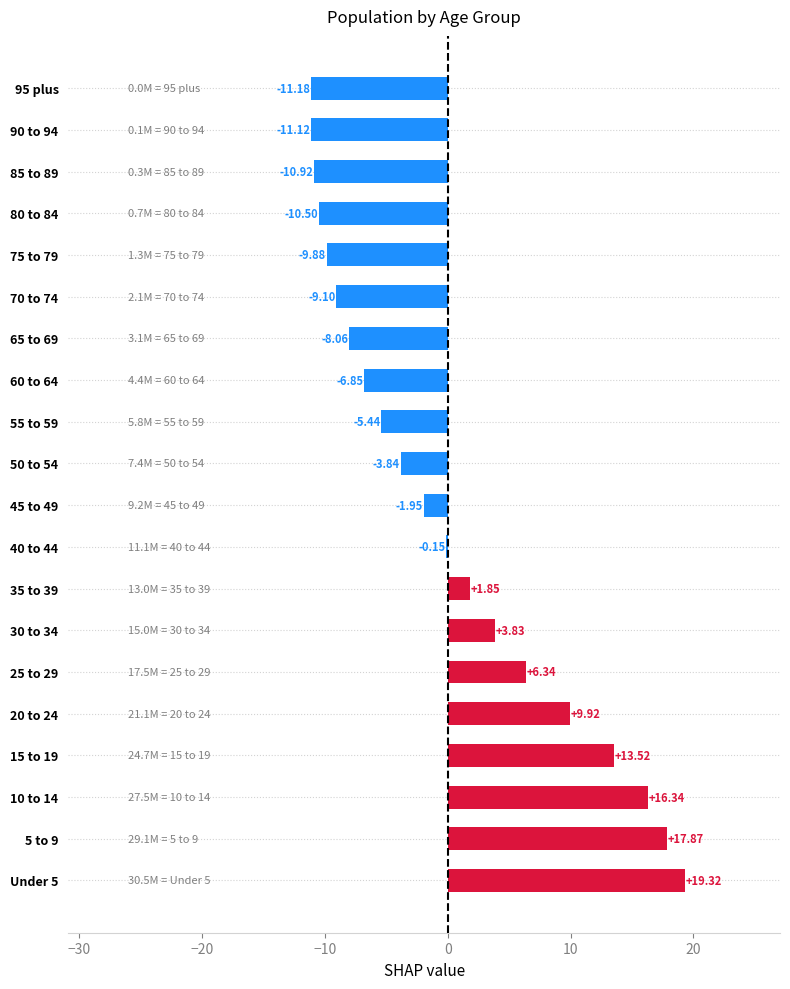

What is the sum of the values at 35 to 39 and 80 to 84?

-8.7